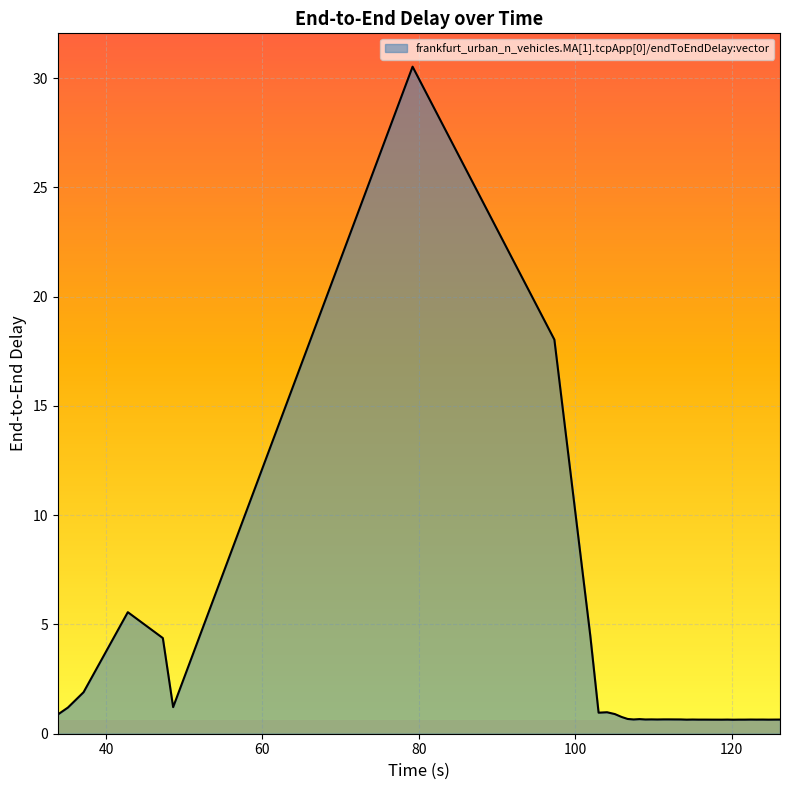

What is the difference between the maximum and minimum values?

29.9